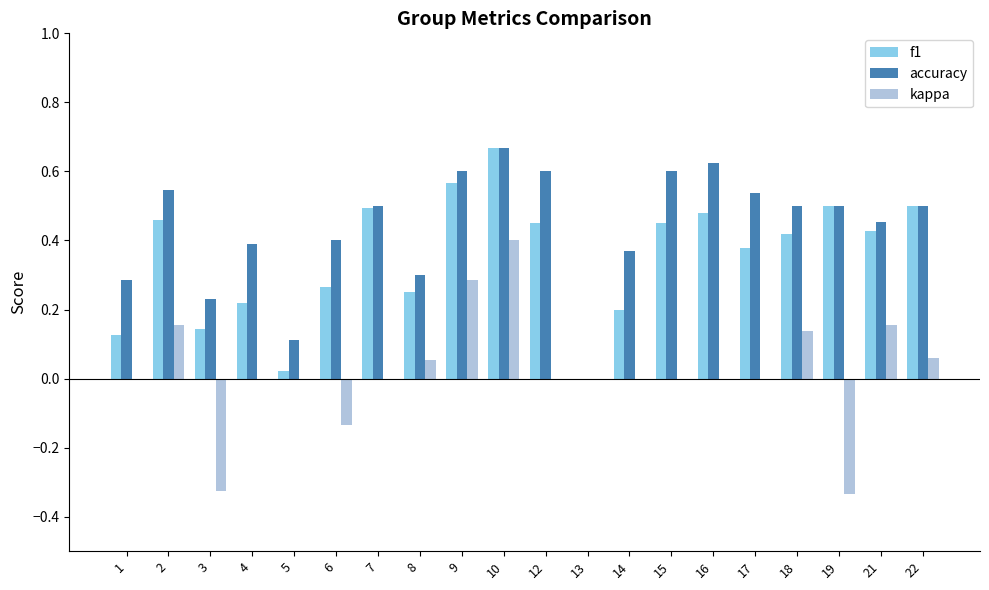

Which series changed the most between 19 and 21?

kappa